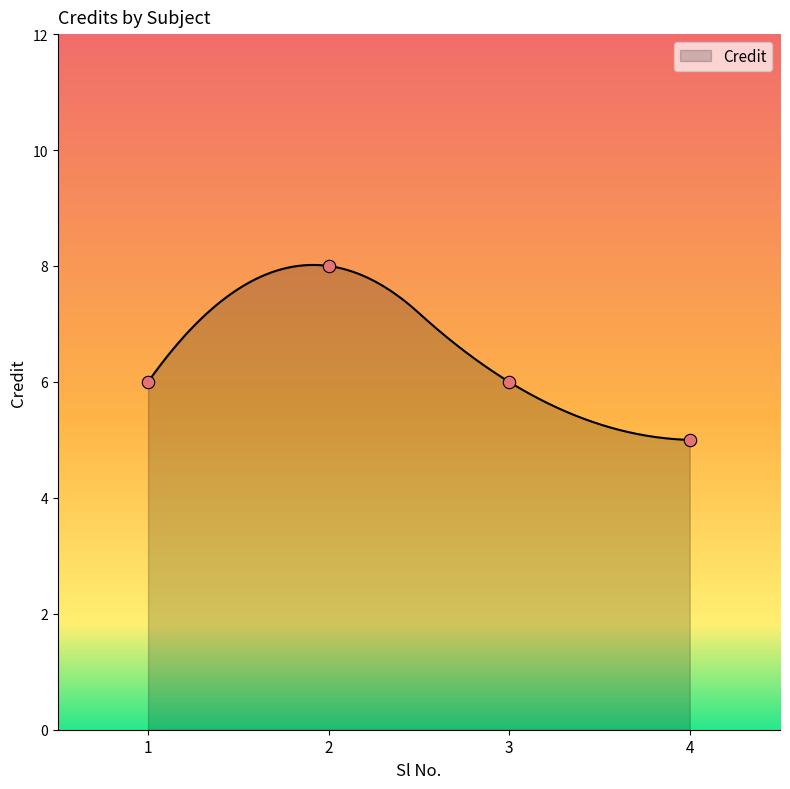

Which has a higher value, 2 or 4?

2